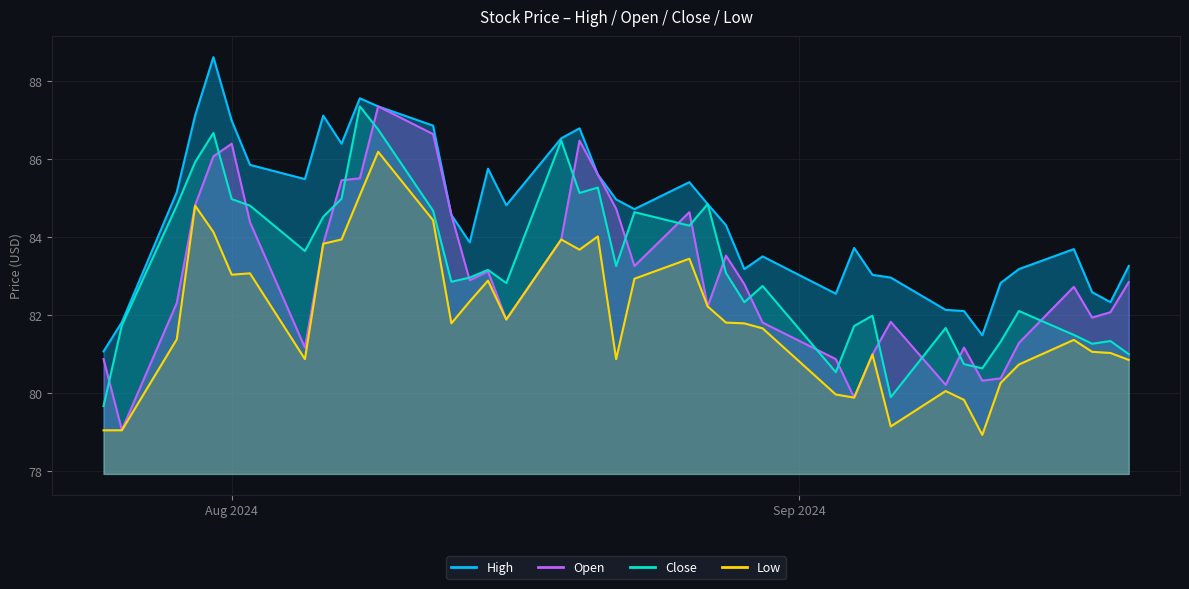

How many interior local peaks does the Close series have?

12